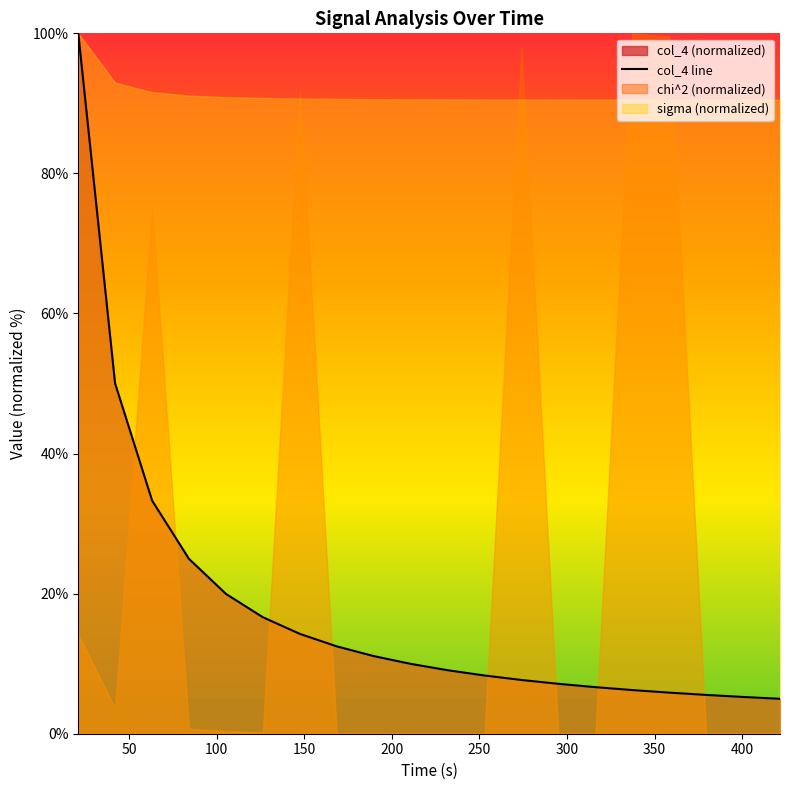

What is the difference between the maximum and minimum values?

95.0